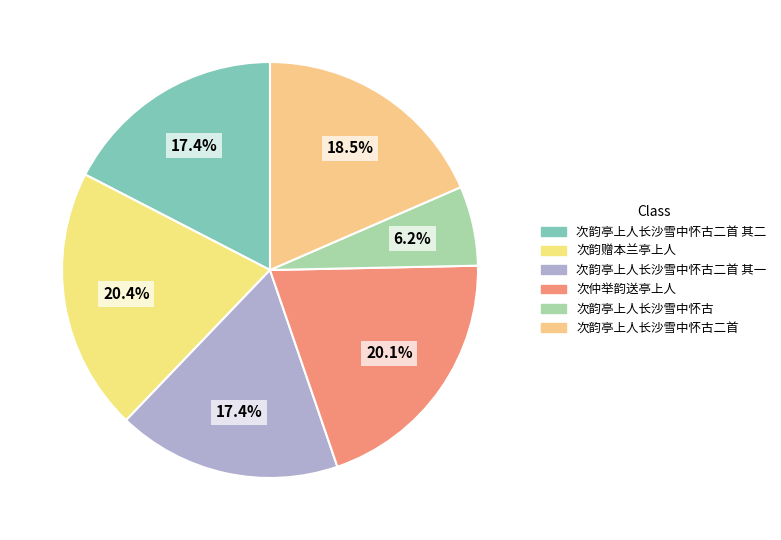

To the nearest percent, what is the difference between the 次韵亭上人长沙雪中怀古二首 and 次韵亭上人长沙雪中怀古 slice percentages?

12%